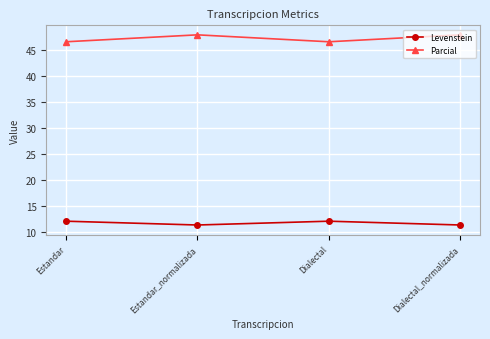

What are all the series names shown in the legend?

Levenstein, Parcial